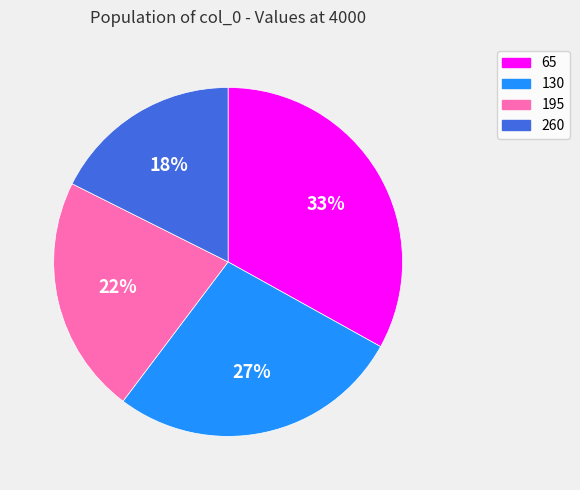

To the nearest percent, what portion does 195 represent?

22%